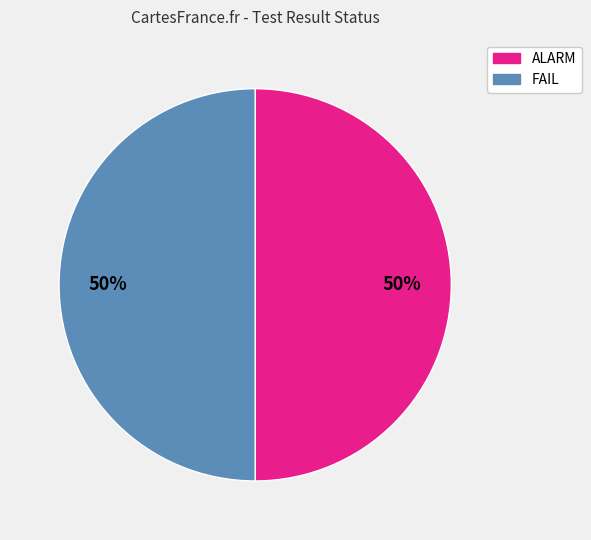

How many segments does this pie chart have?

2